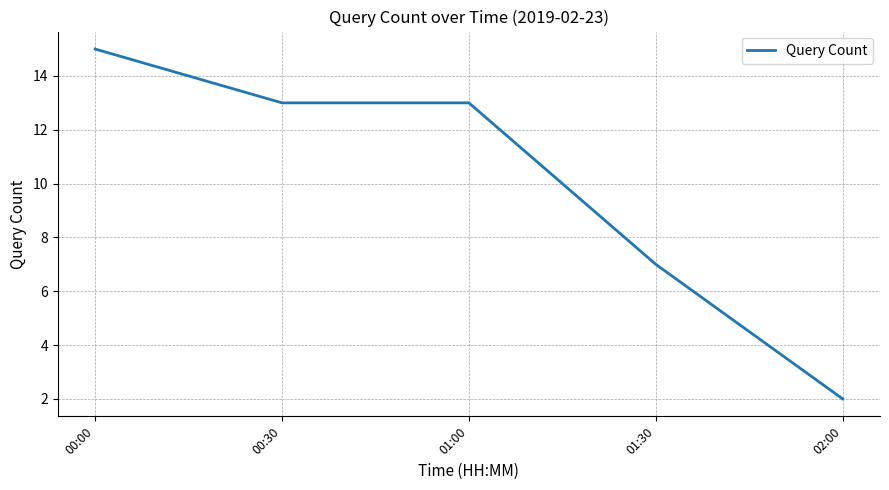

At which label is the value closest to 8?

01:30